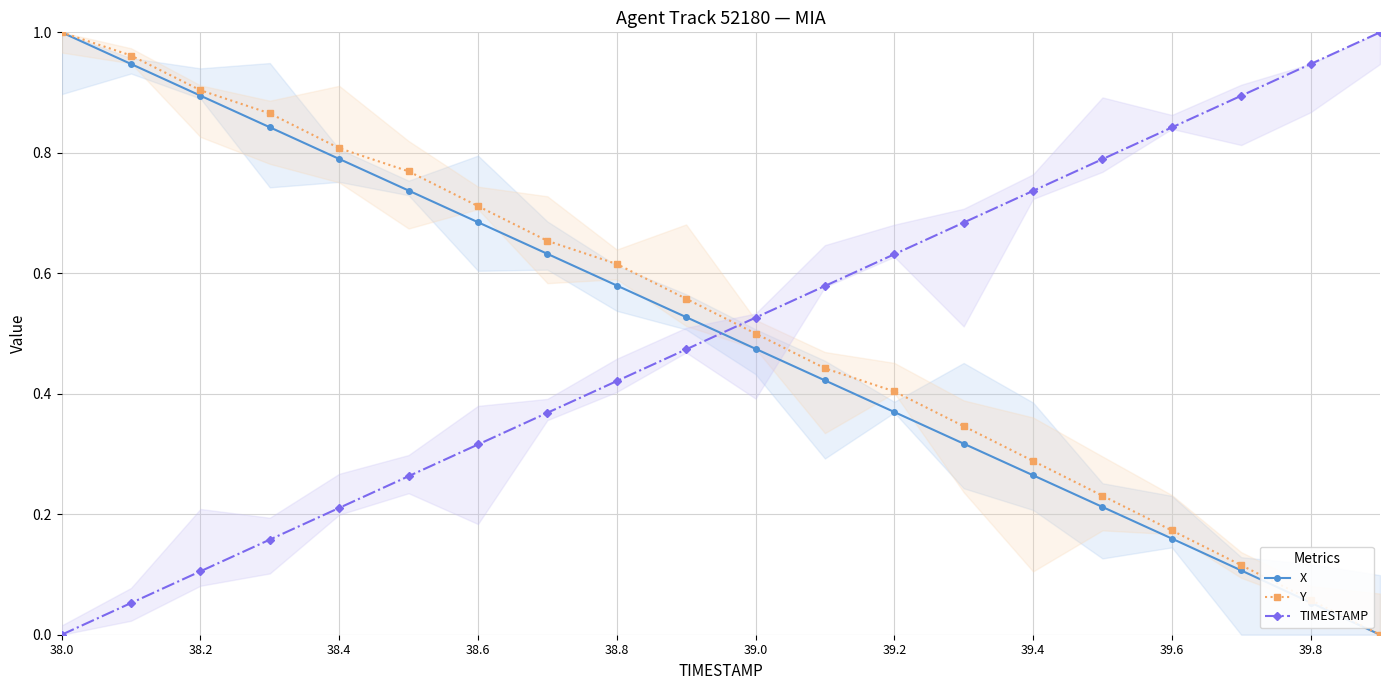

Is it true that TIMESTAMP equals 0.2 at 39.8?

False